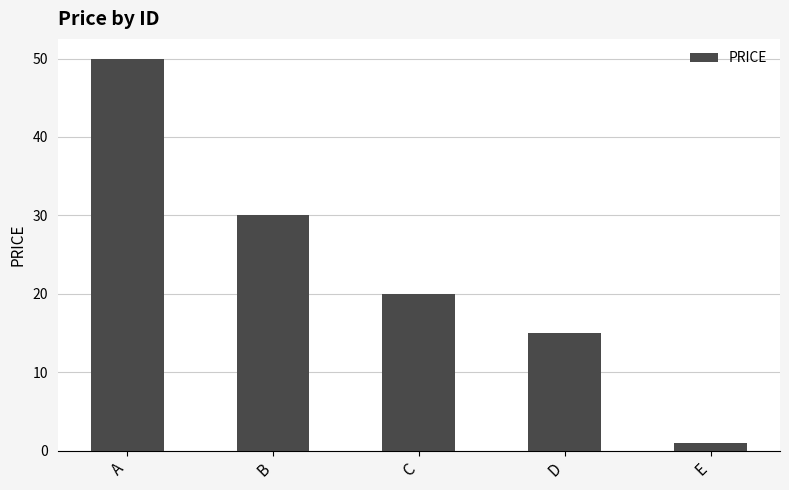

What is the smallest value displayed?

1